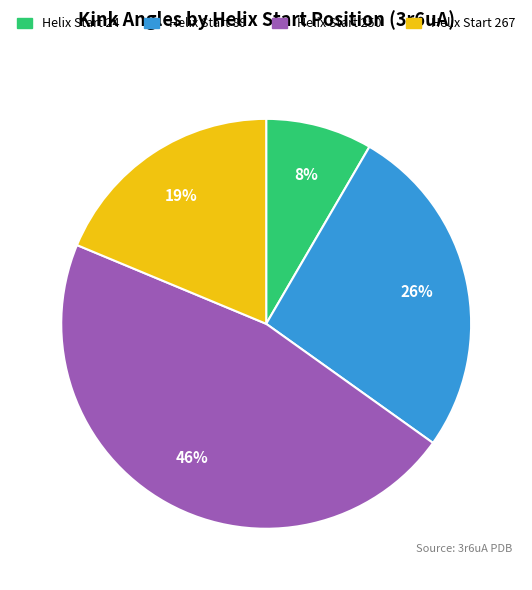

Is there any slice that represents more than half of the pie?

No